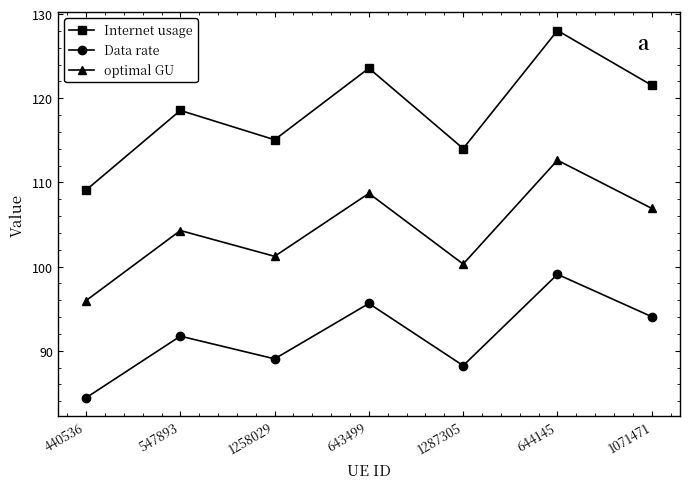

In optimal GU, how many points are lower than both neighbors (excluding endpoints)?

2